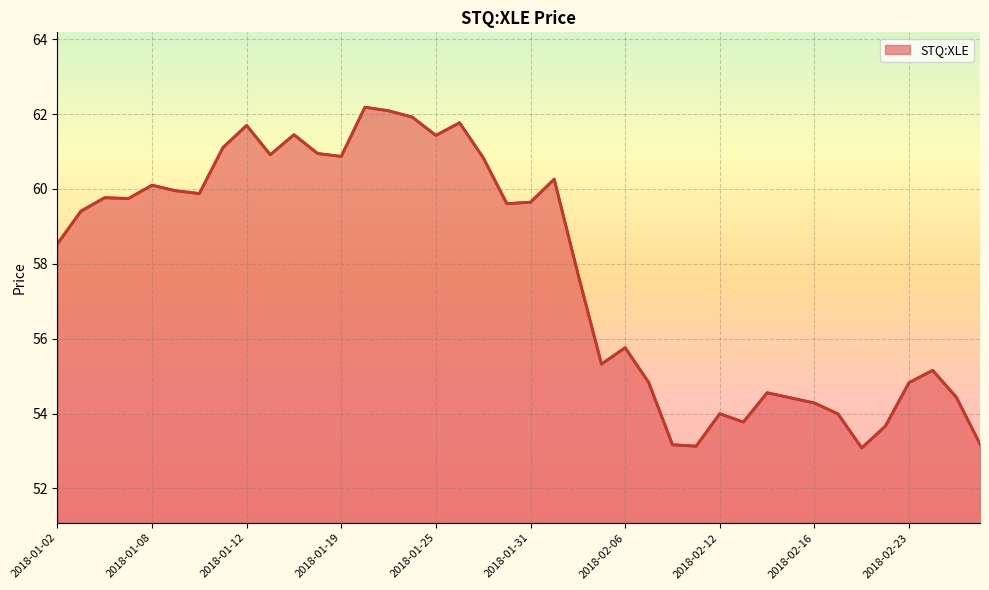

What is the sum of all values?

2313.4